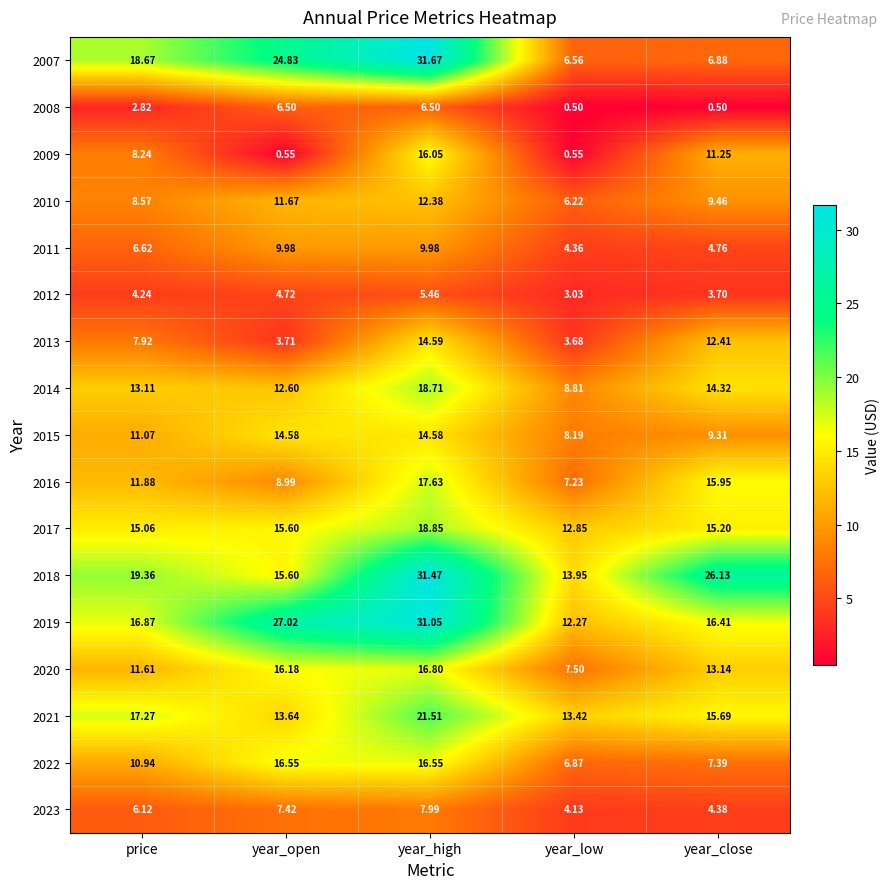

List the labels in order of 2019 value, smallest first.

year_low, year_close, price, year_open, year_high